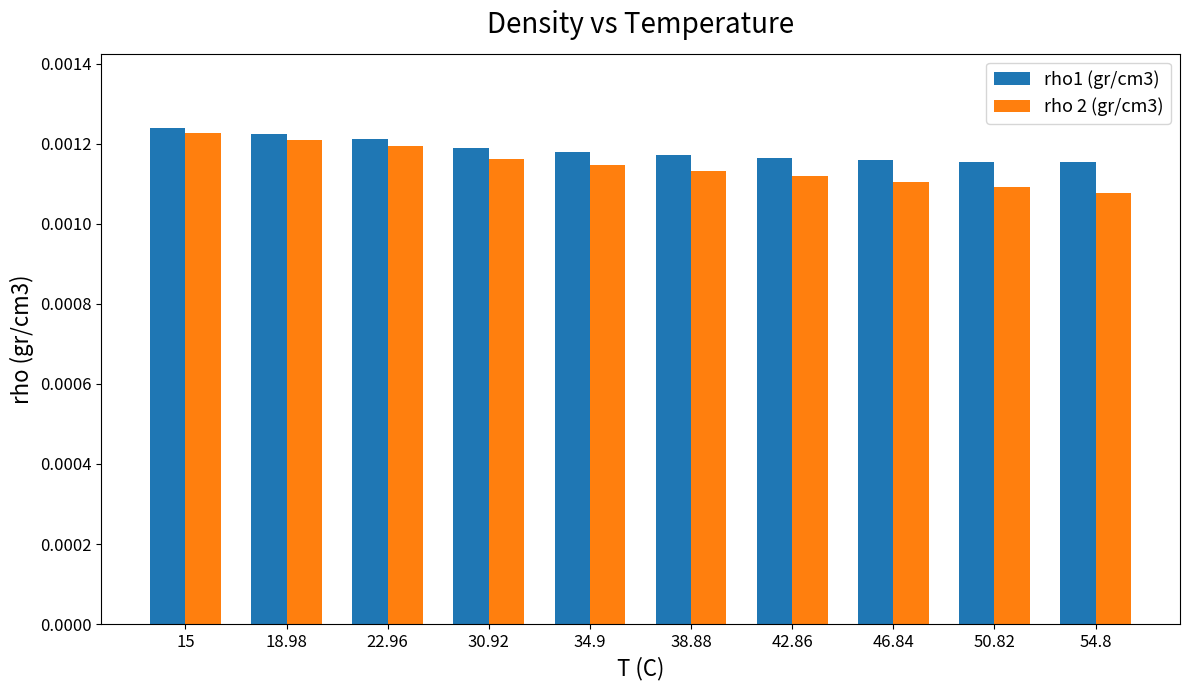

At 22.96, list the series in order from smallest to largest.

rho 2 (gr/cm3), rho1 (gr/cm3)